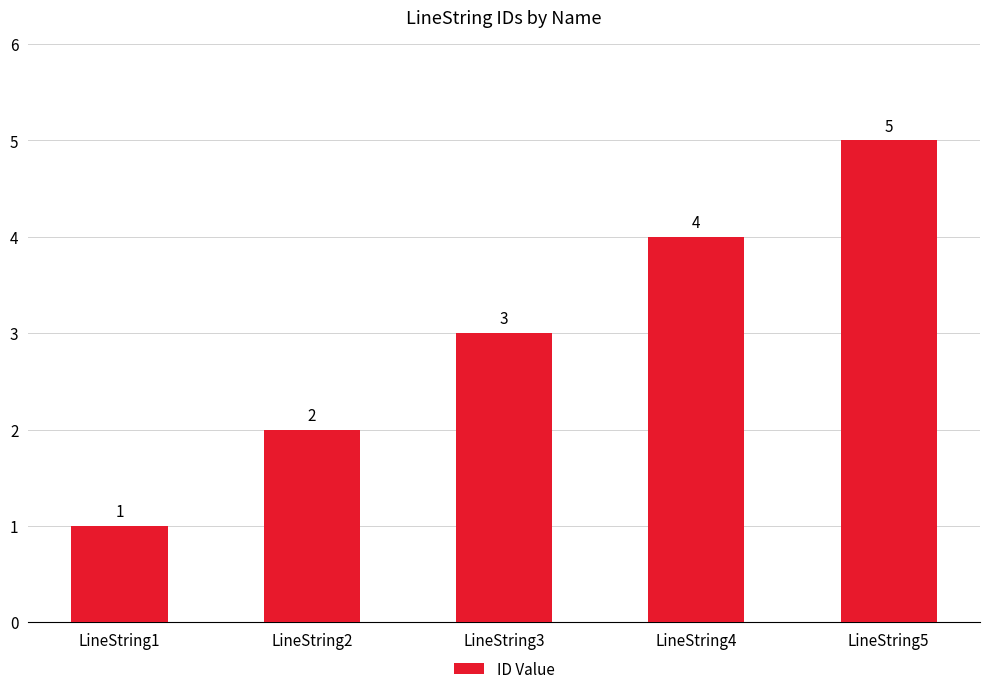

At which label is the value closest to 3?

LineString3